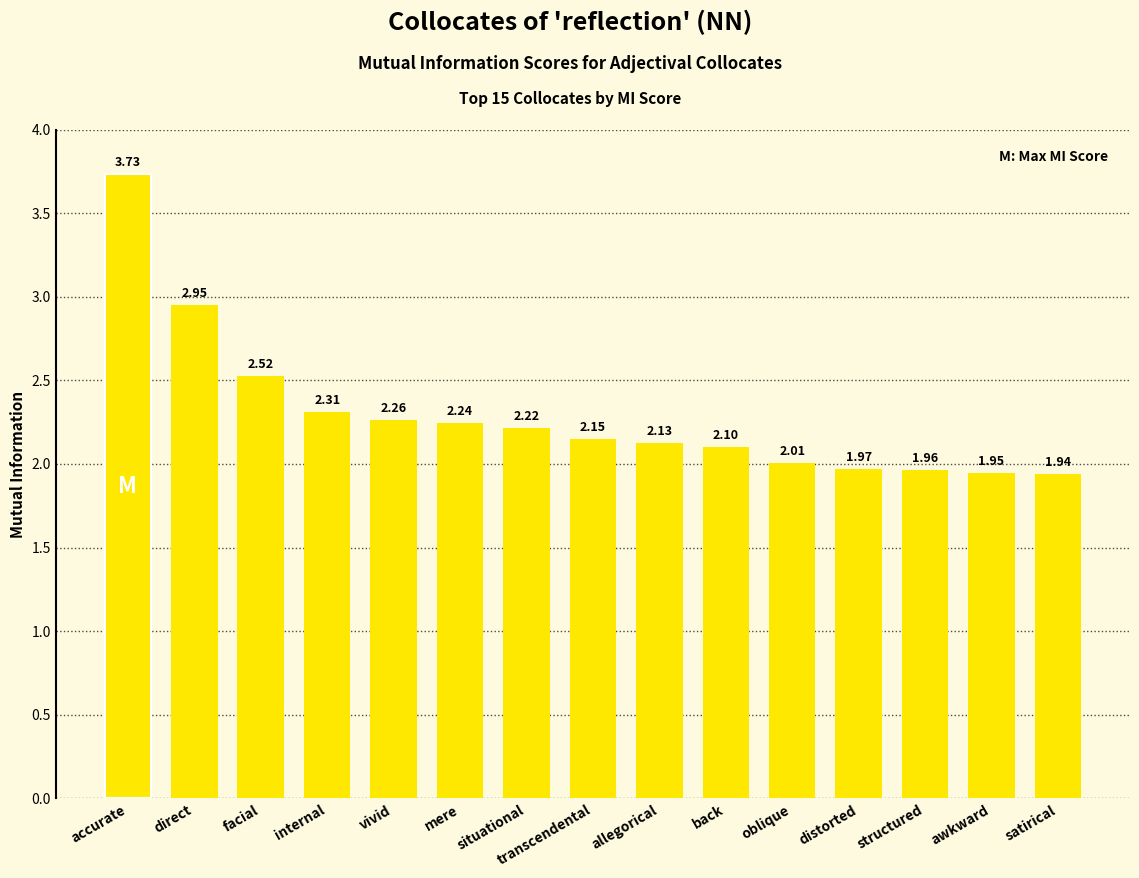

What is the sum of the values at direct and facial?

5.5